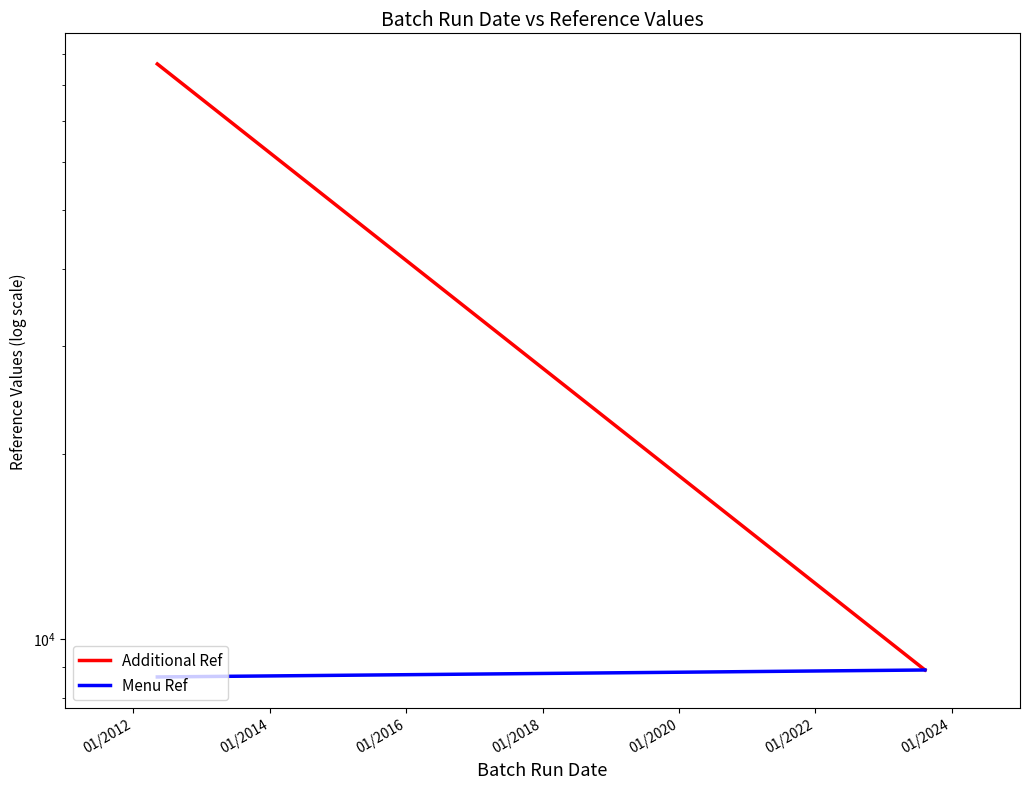

What is the smallest value displayed?

8656